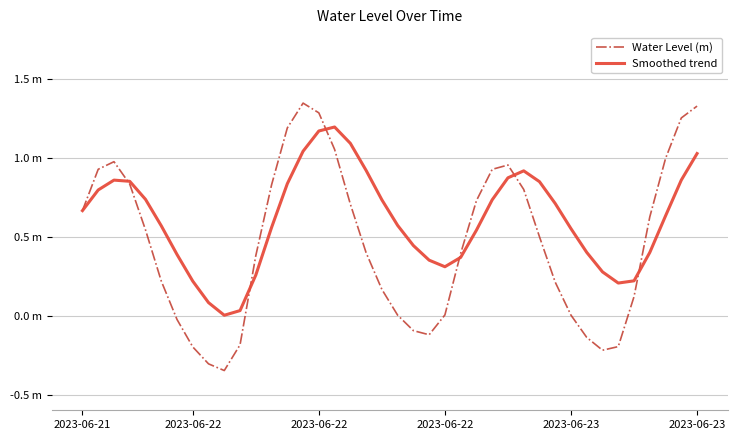

Rank the series by their average value, from lowest to highest.

Water Level (m), Smoothed trend